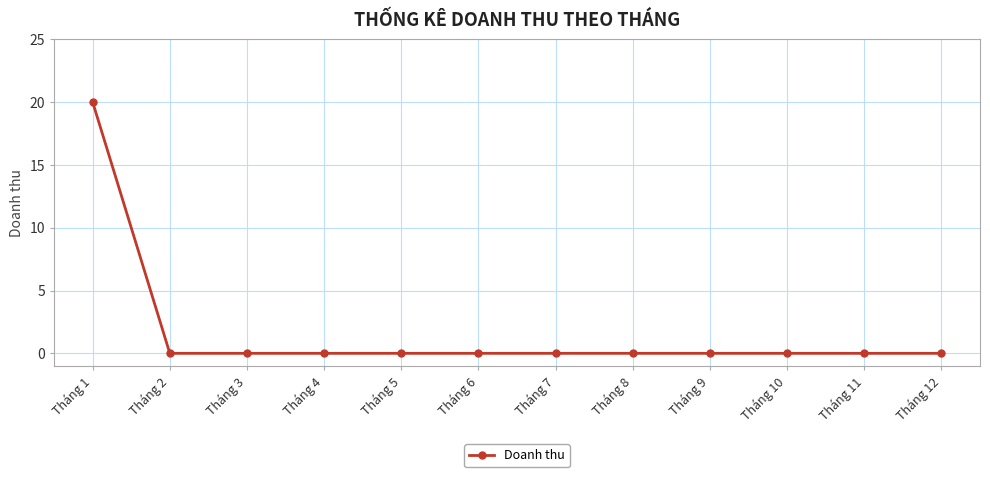

What is the average value?

2